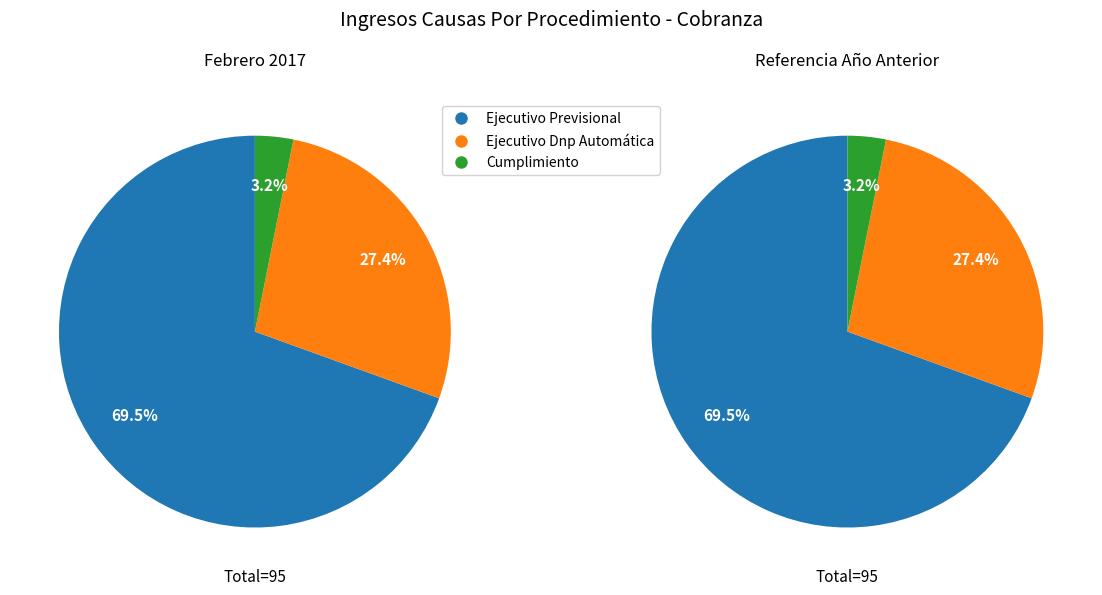

Does any single category account for the majority?

Yes